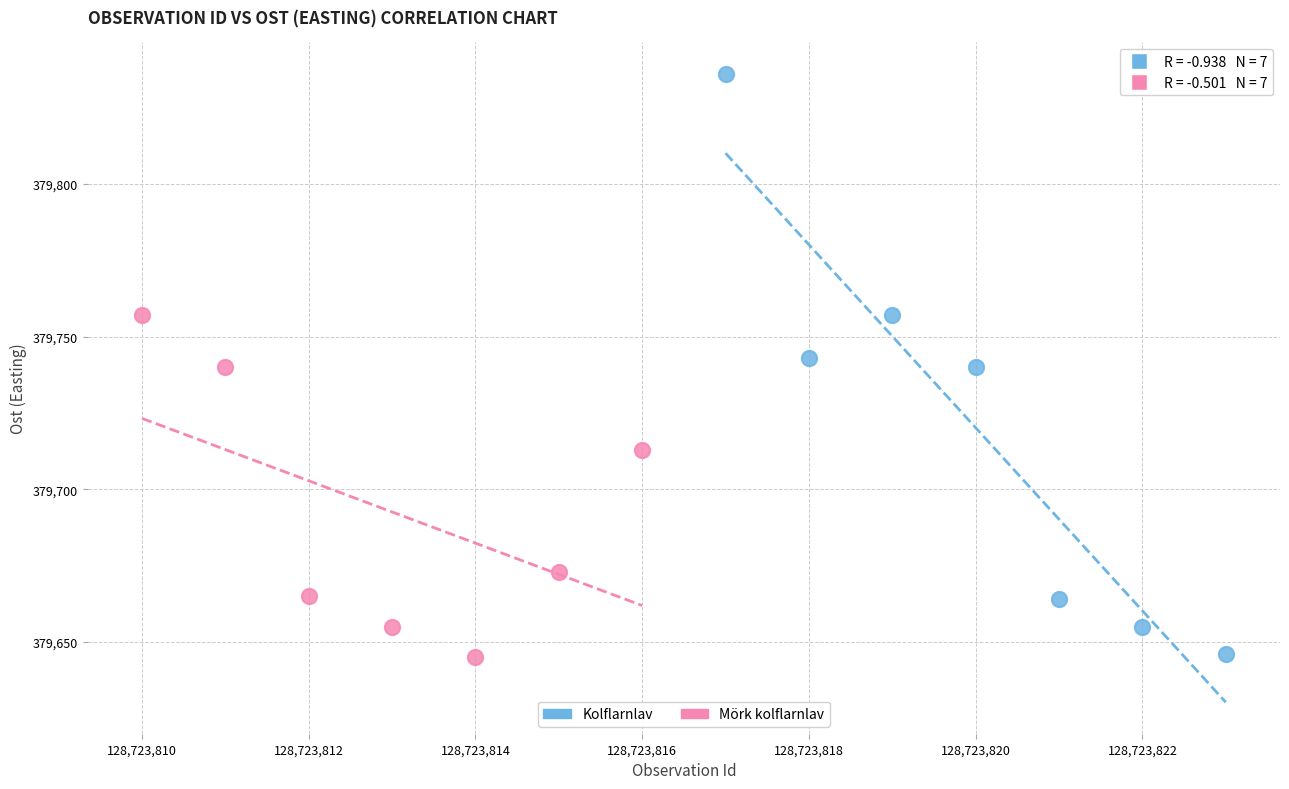

Which series contains the highest Y value?

Kolflarnlav